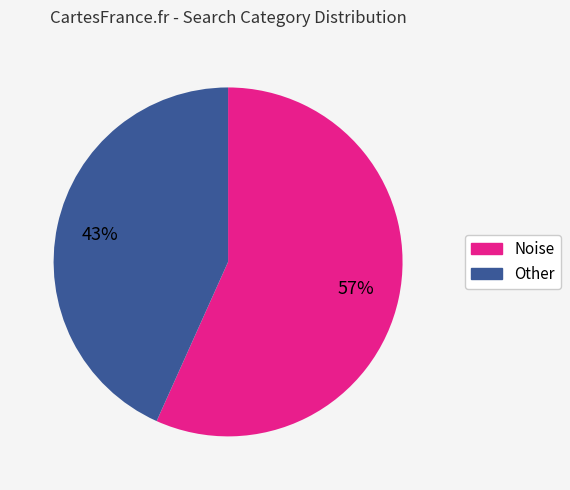

Rank the categories by value from highest to lowest.

Noise, Other